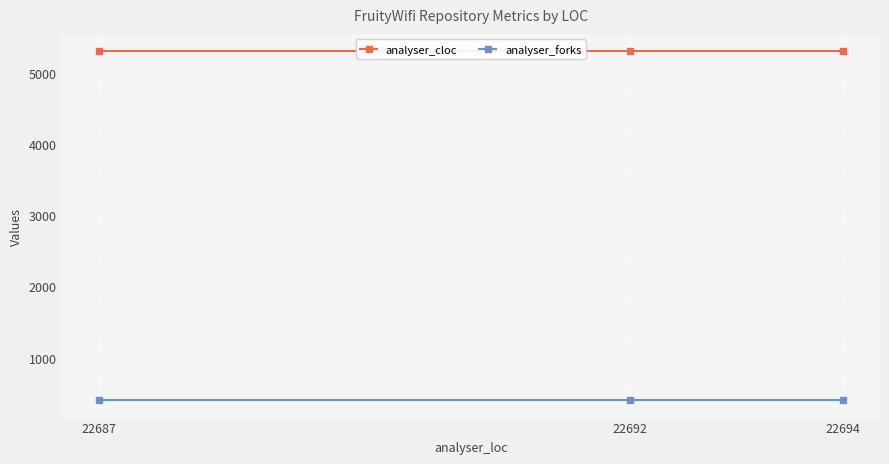

What is the smallest value displayed?

405